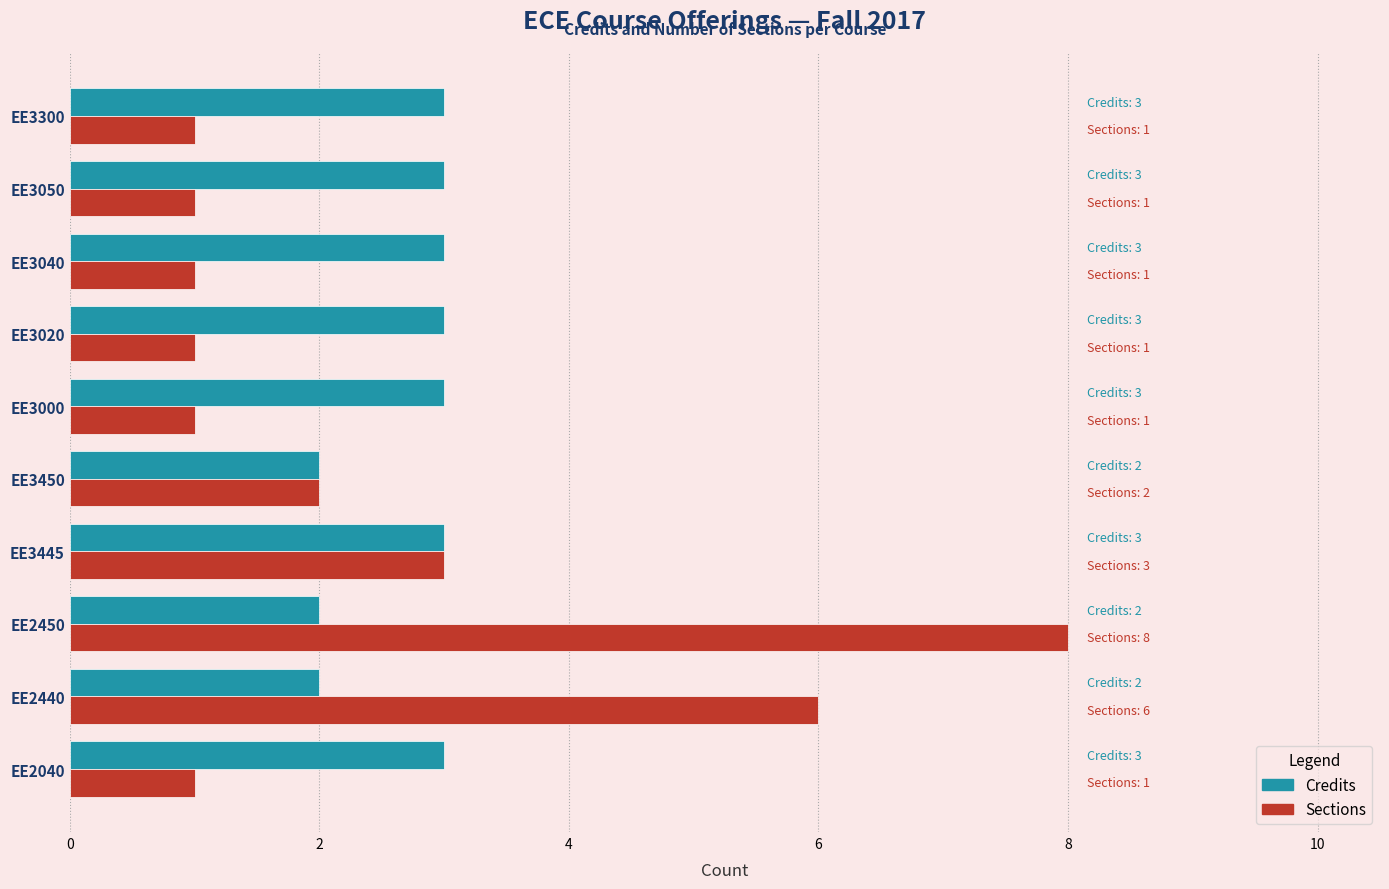

Which series has the widest spread of values?

Sections